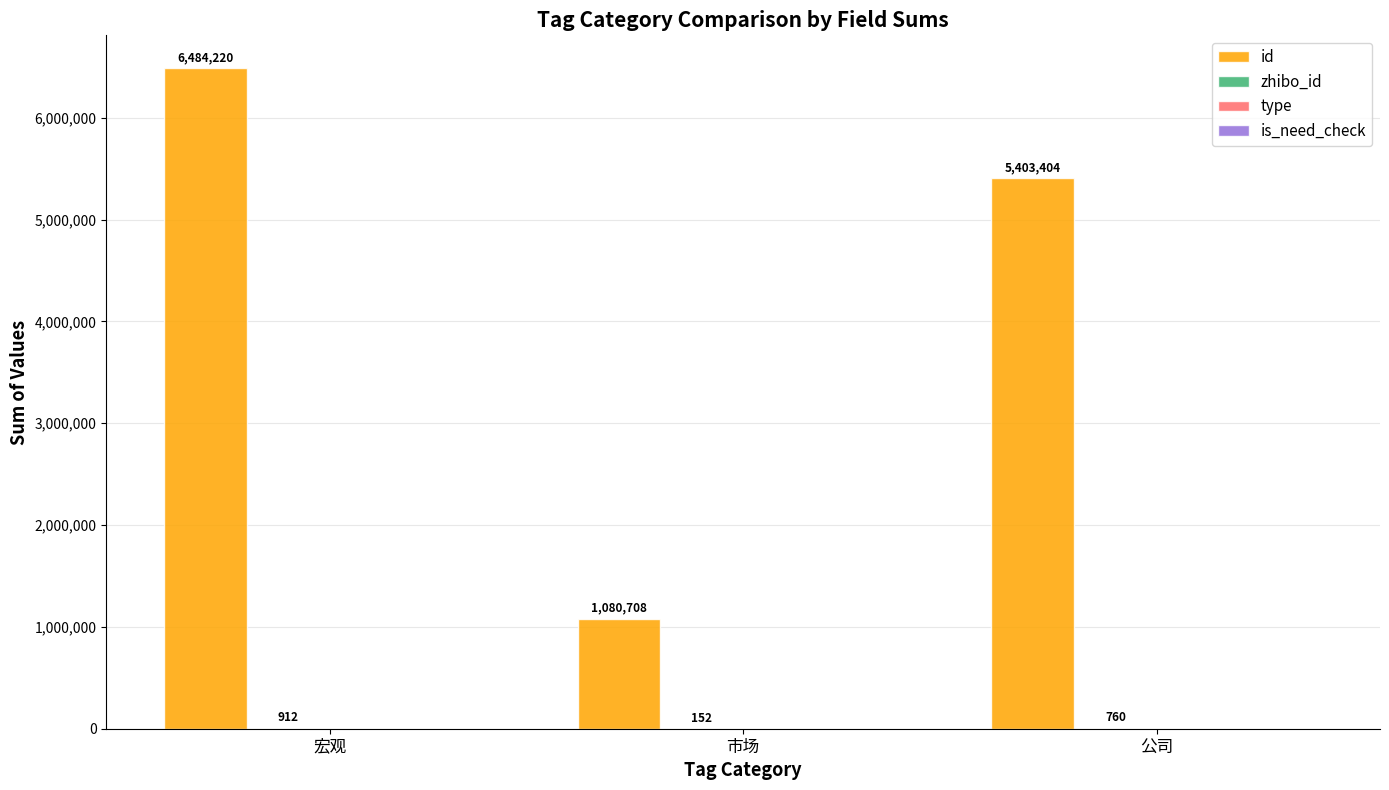

At which category is the sum across all series the highest?

宏观